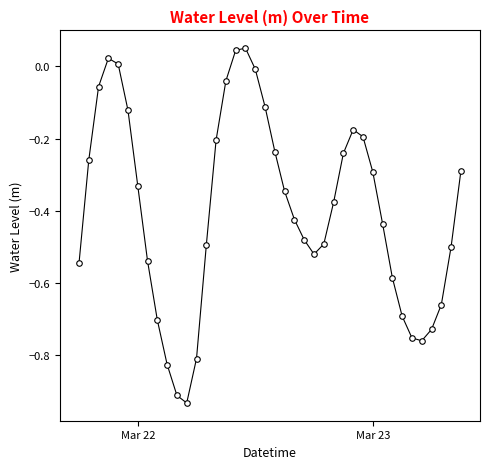

Count the number of values greater than 0.

4